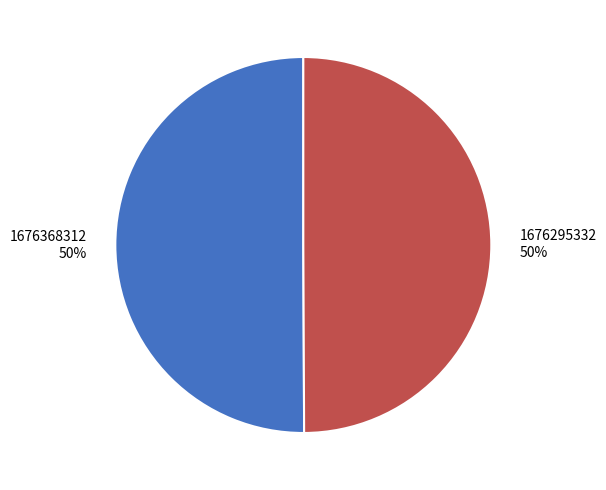

How many segments does this pie chart have?

2